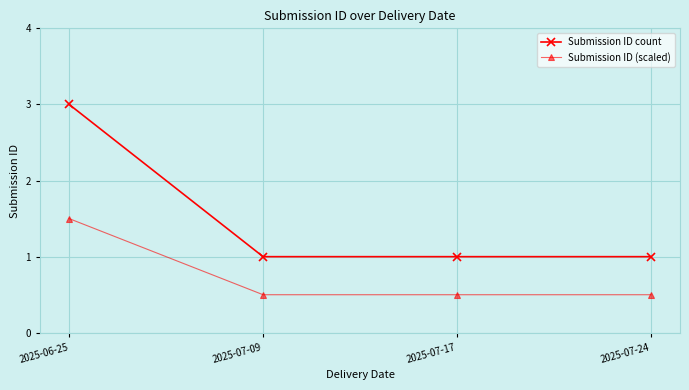

List the series in order of their overall mean, lowest first.

Submission ID (scaled), Submission ID count